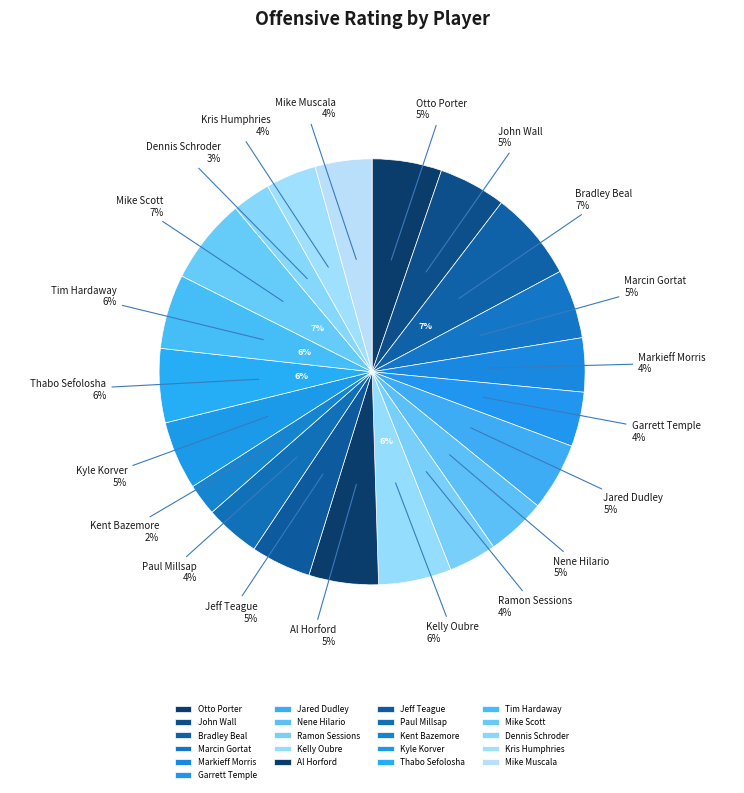

Which category has the biggest portion of the pie?

Bradley Beal